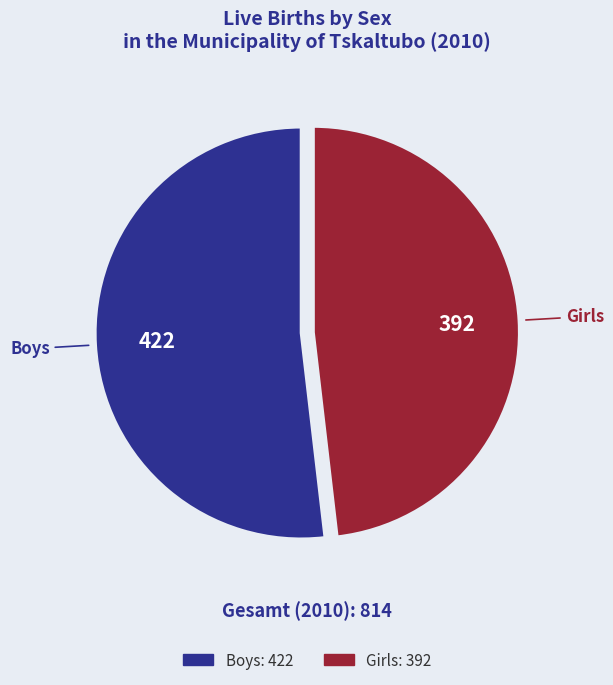

Does any single category account for the majority?

Yes